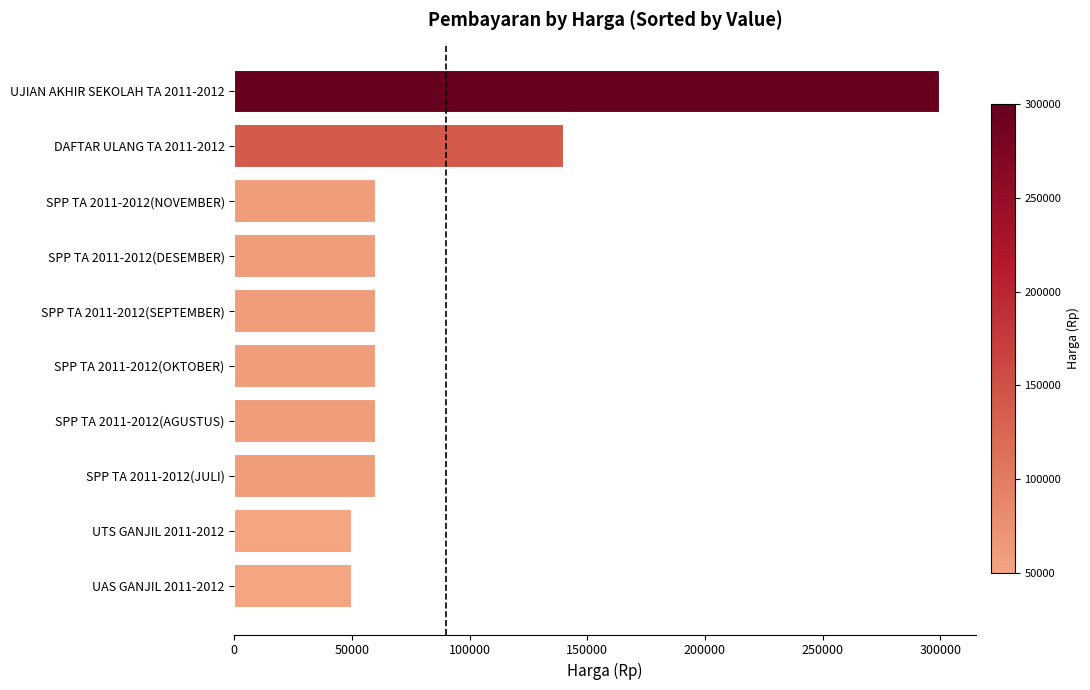

How many distinct data groups are displayed?

1